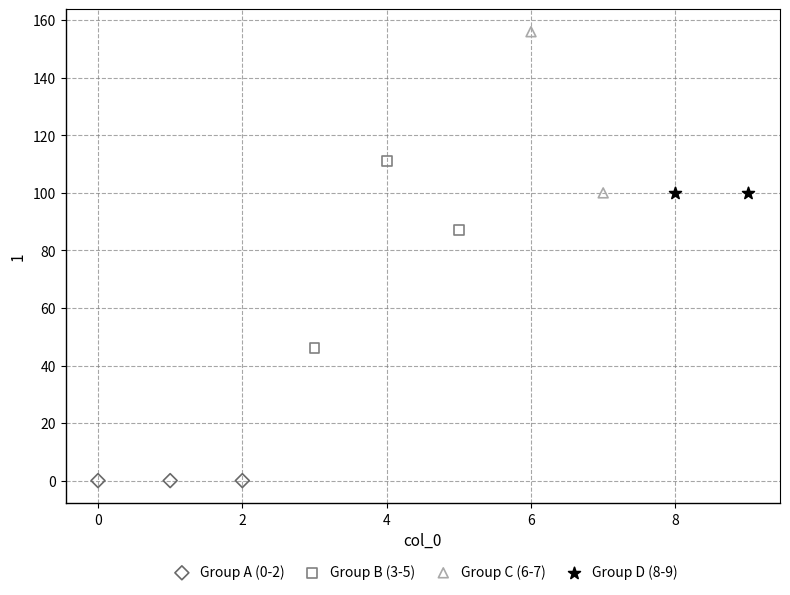

Which series reaches the minimum Y coordinate?

Group A (0-2)